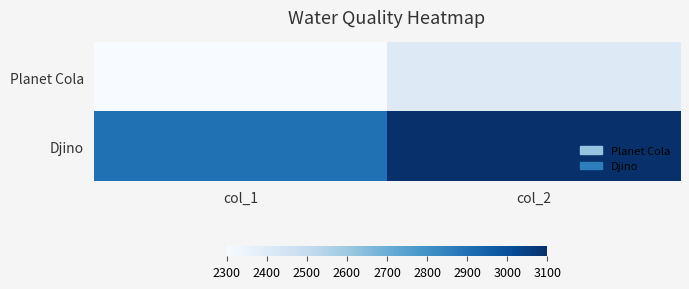

At which category is the sum across all series the highest?

col_2